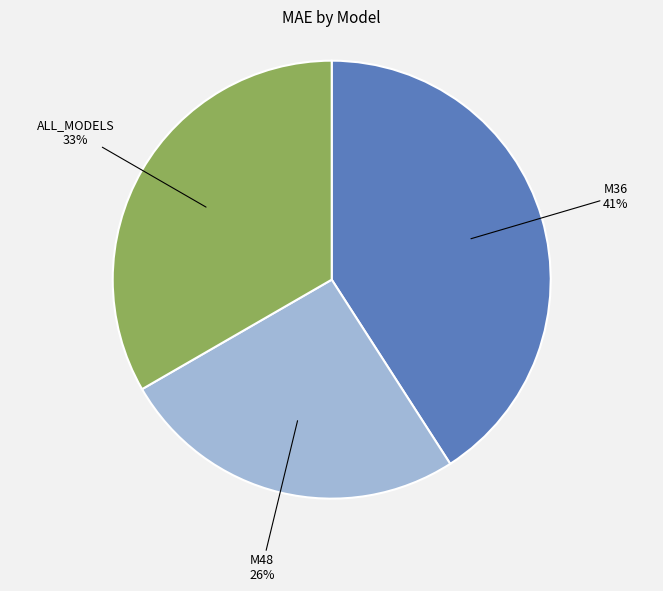

Is it true that ALL_MODELS is 33% of the pie?

True